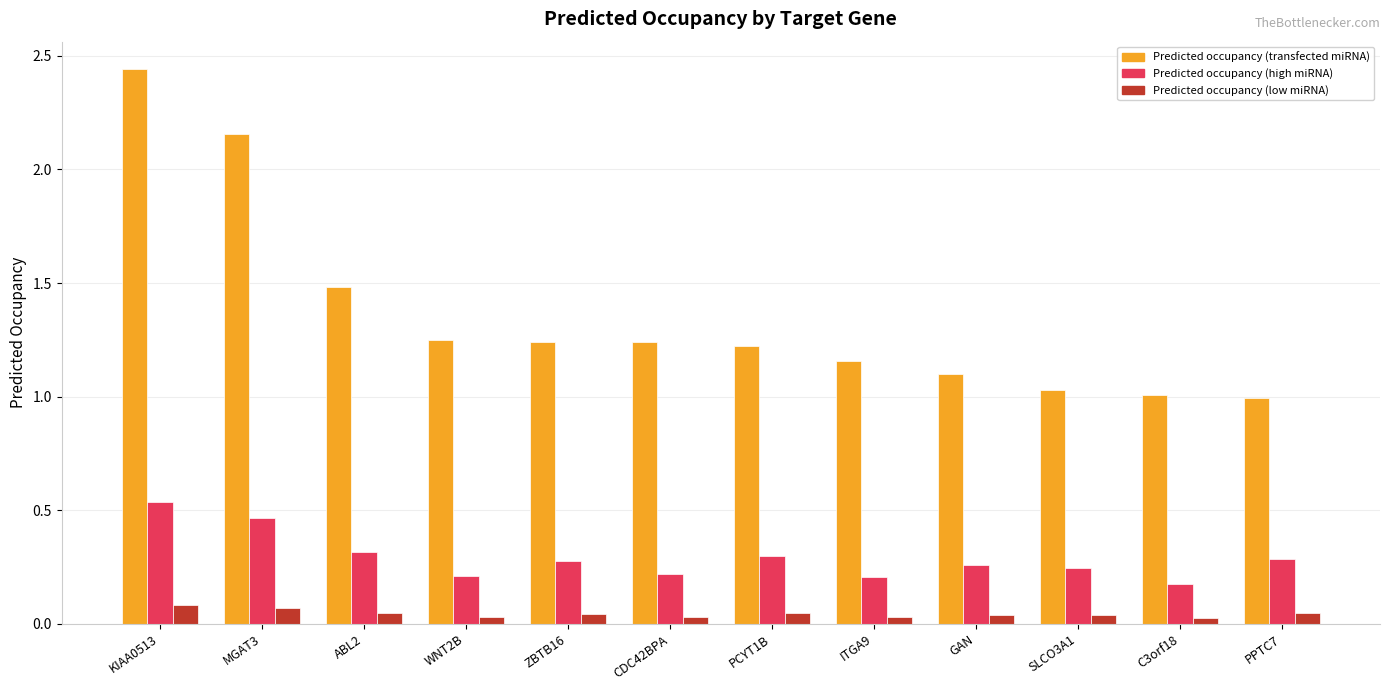

The value of Predicted occupancy (high miRNA) at WNT2B is 0.2. True or false?

True